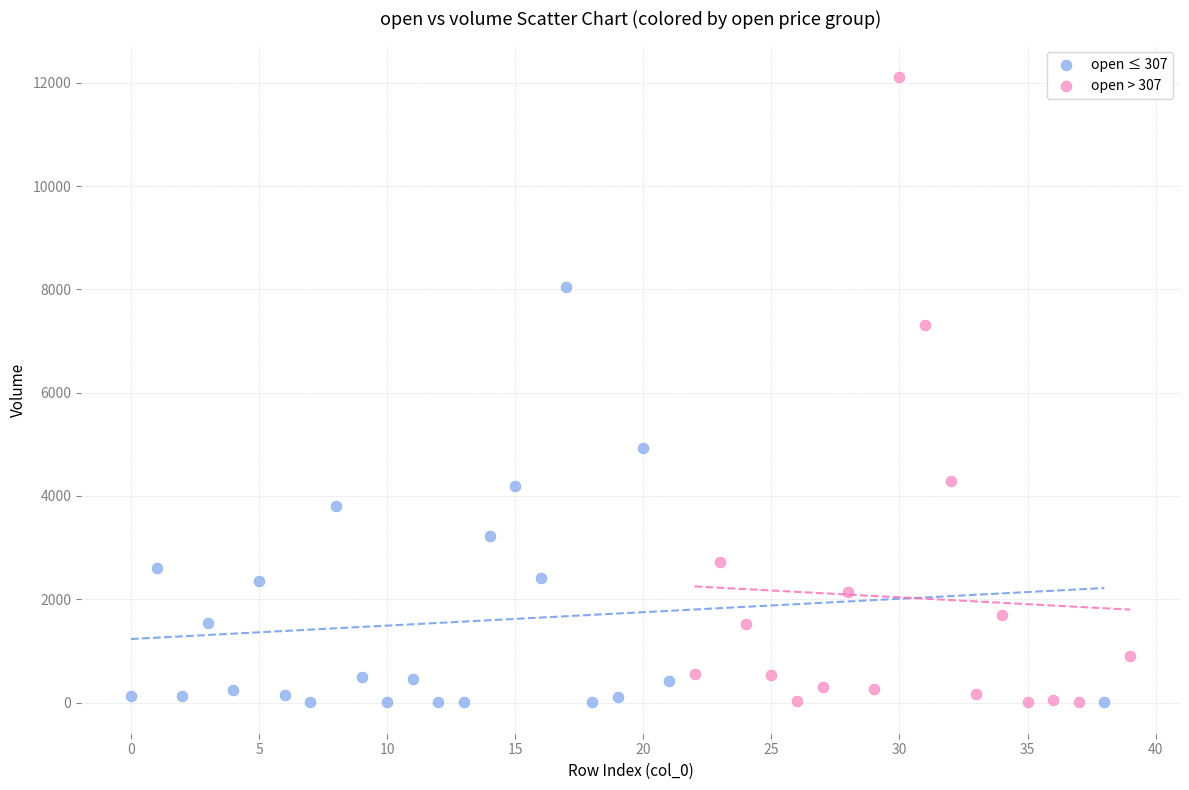

Which series reaches the maximum Y coordinate?

open > 307